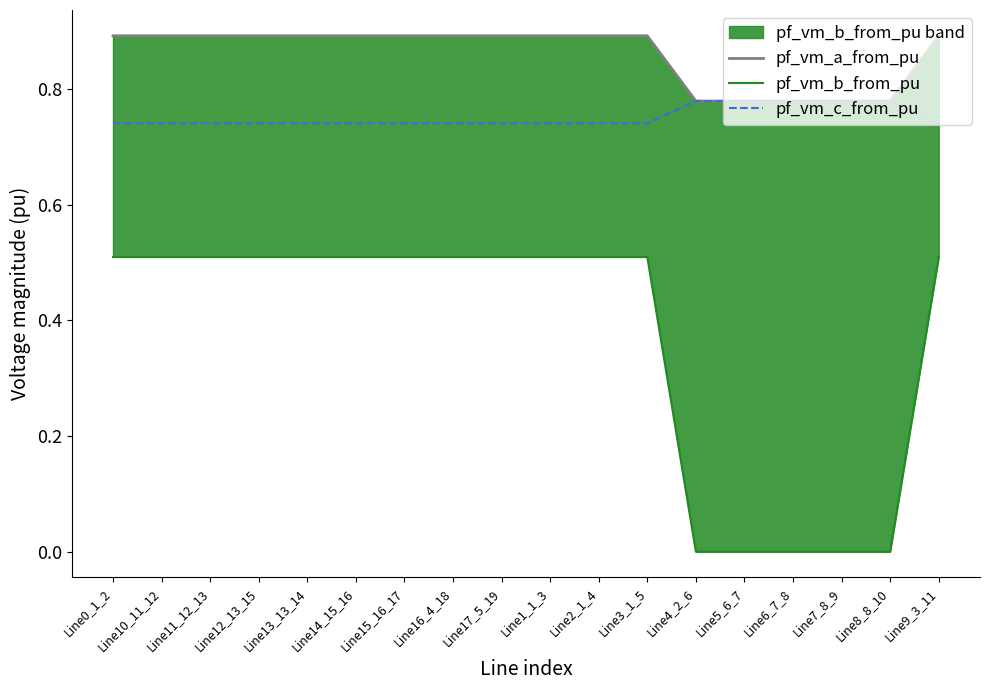

What is the label of the 12th point from the right?

Line15_16_17